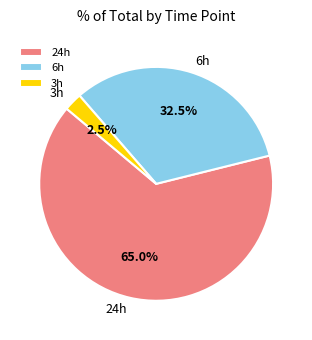

Which category has the smallest portion of the pie?

3h